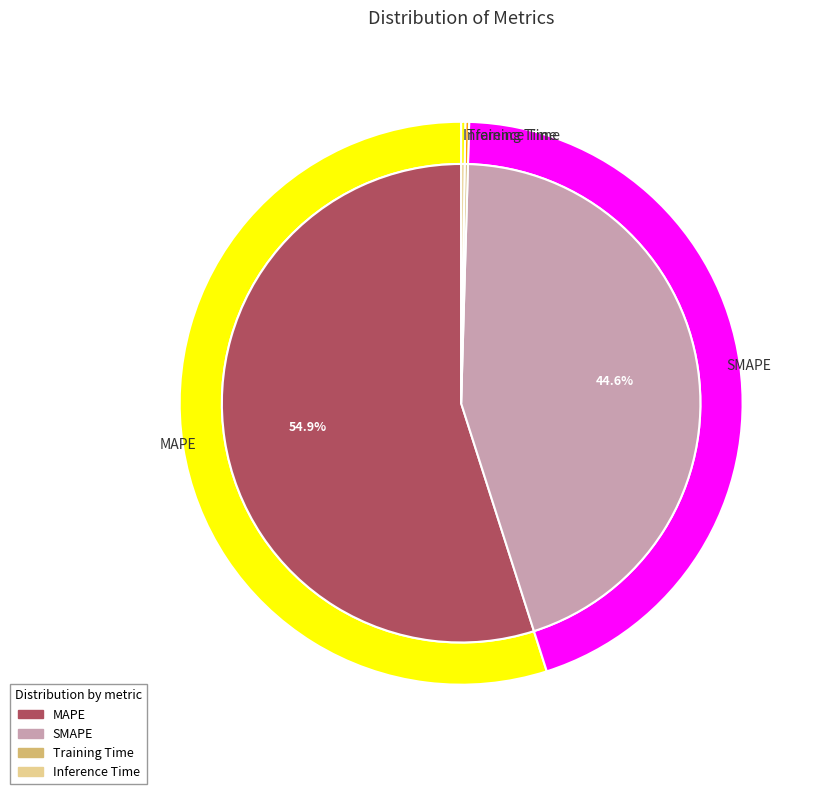

How many segments does this pie chart have?

4